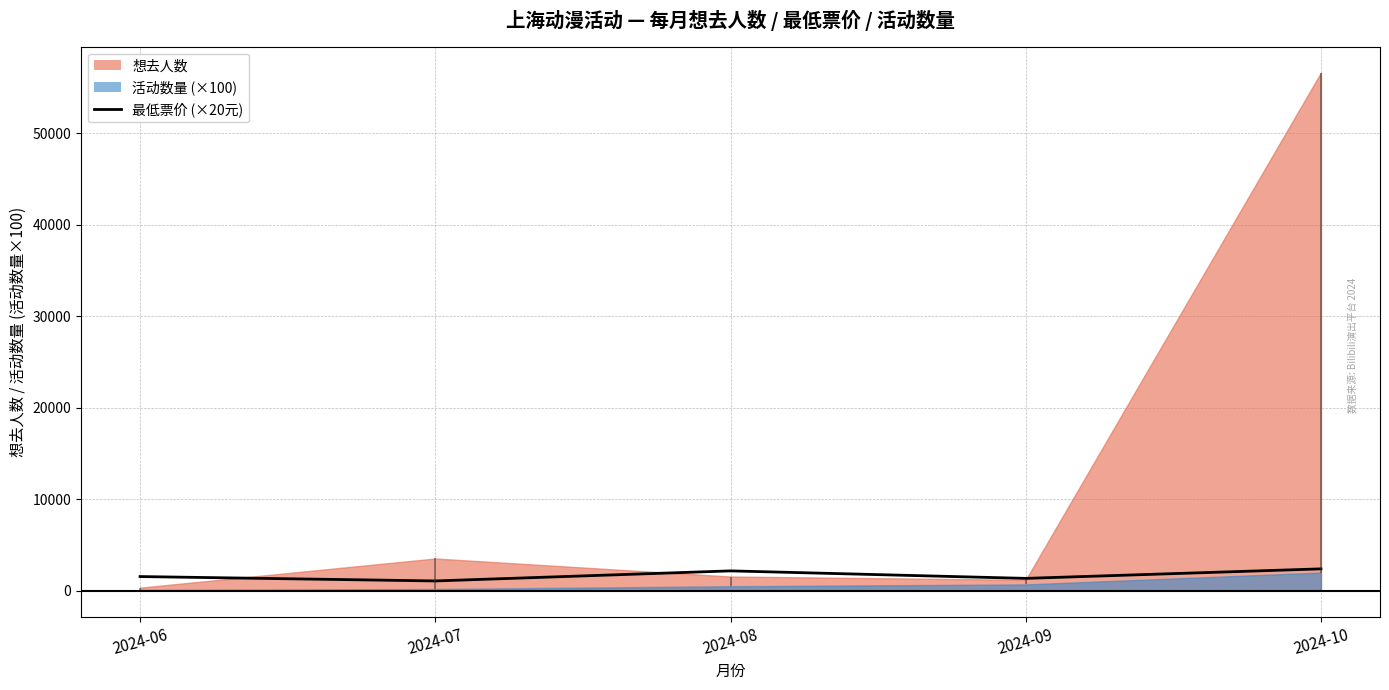

What is the minimum value shown in the chart?

1080